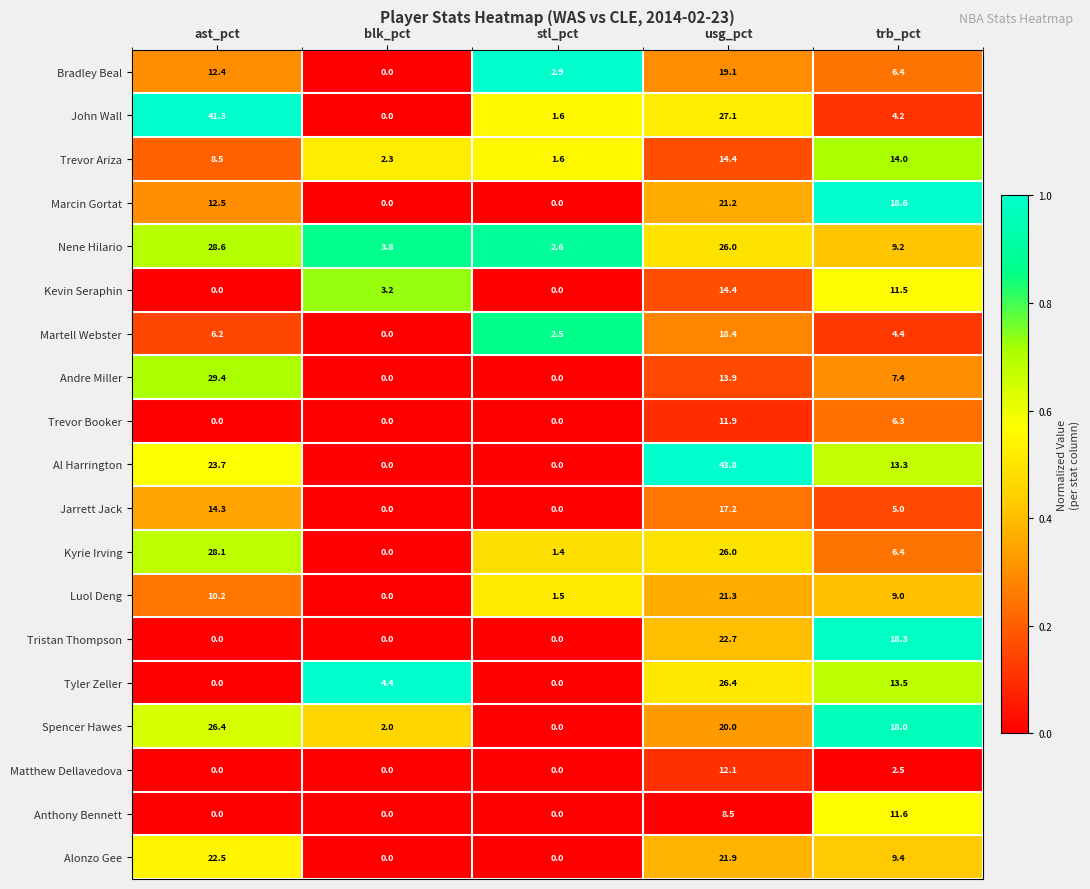

Which label corresponds to the largest value in the chart?

usg_pct